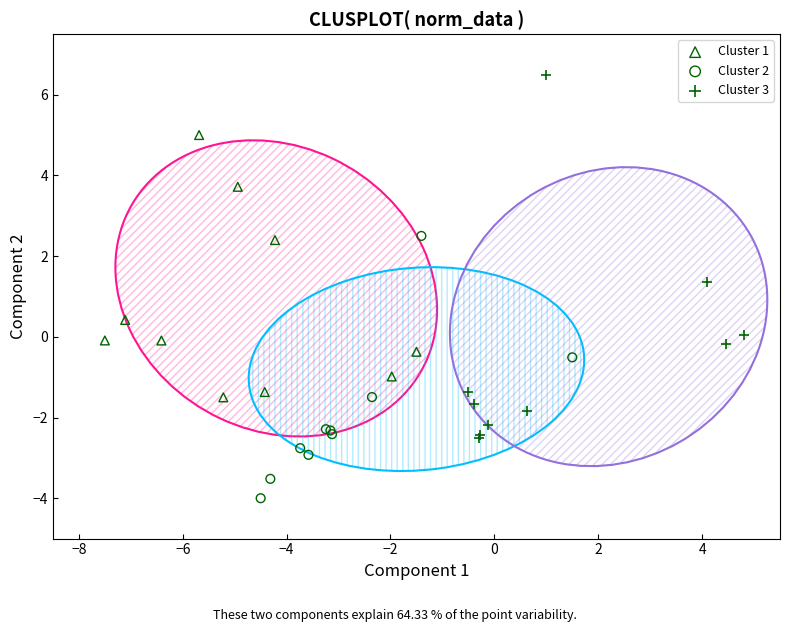

Which series reaches the maximum Y coordinate?

Cluster 3